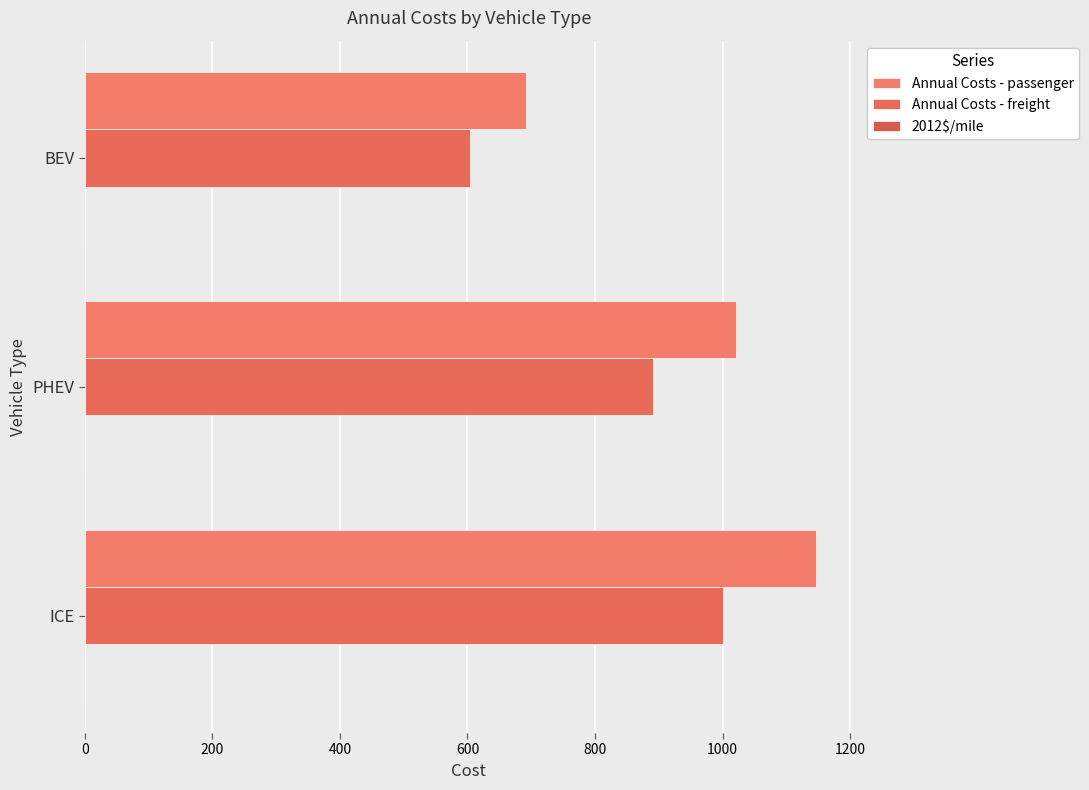

How many categories are shown in the chart?

3